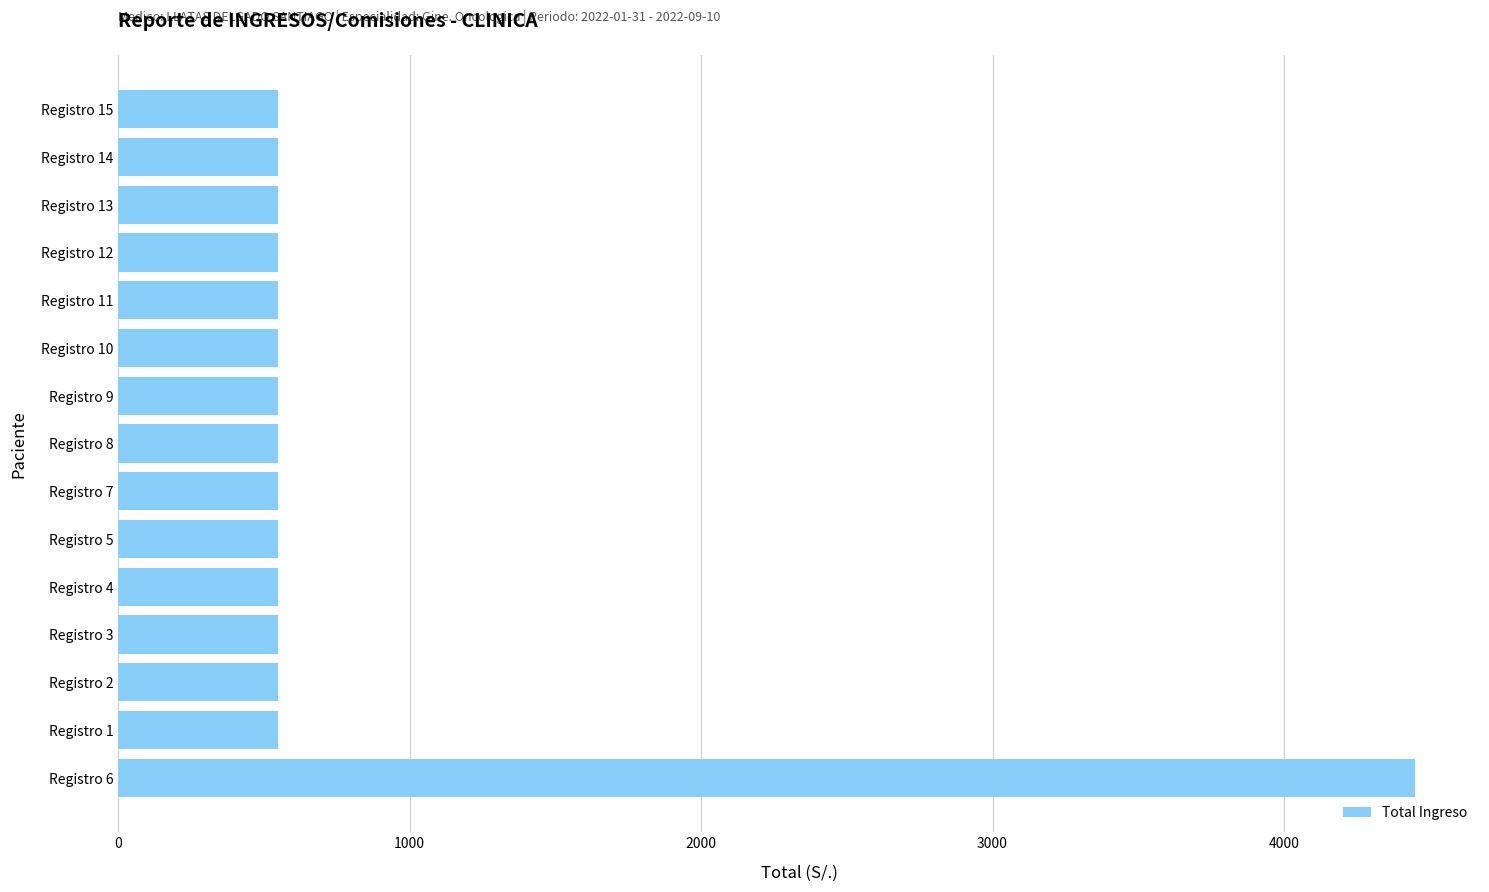

Reading top to bottom, extract all data points from this chart.

Registro 15=550	Registro 14=550	Registro 13=550	Registro 12=550	Registro 11=550	Registro 10=550	Registro 9=550	Registro 8=550	Registro 7=550	Registro 5=550	Registro 4=550	Registro 3=550	Registro 2=550	Registro 1=550	Registro 6=4450